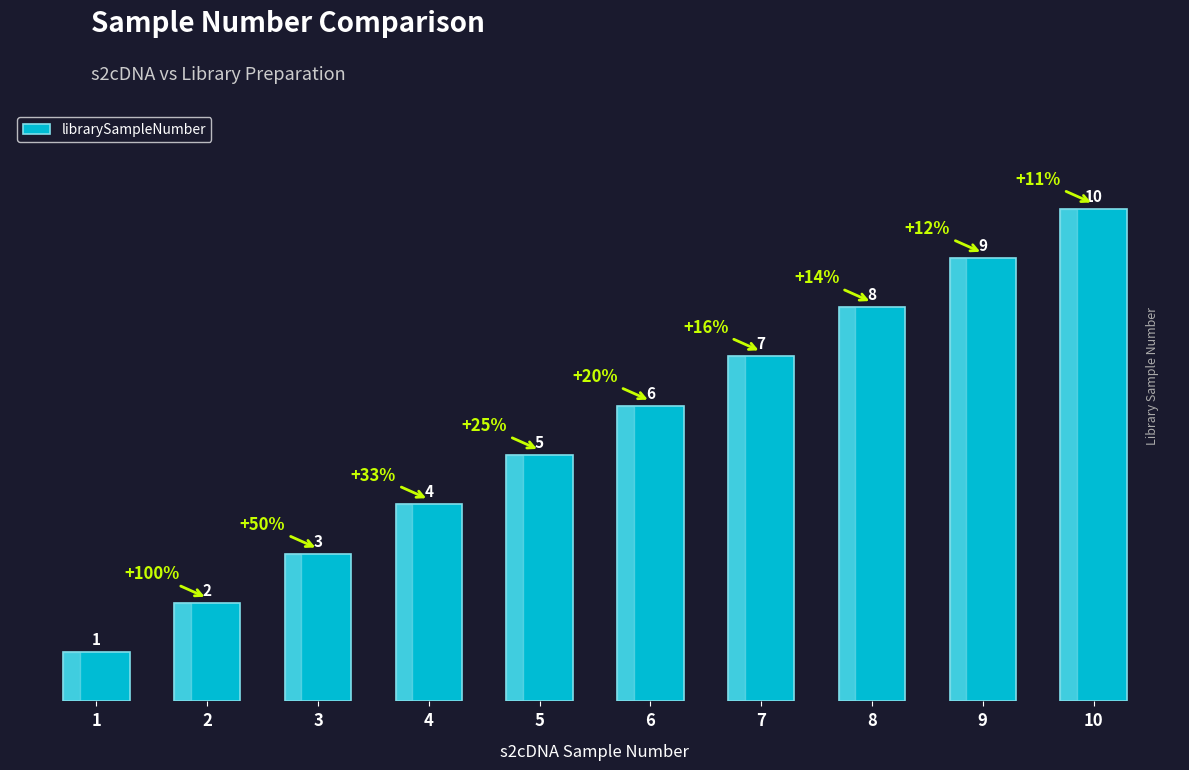

Between 4 and 8, which is larger?

8